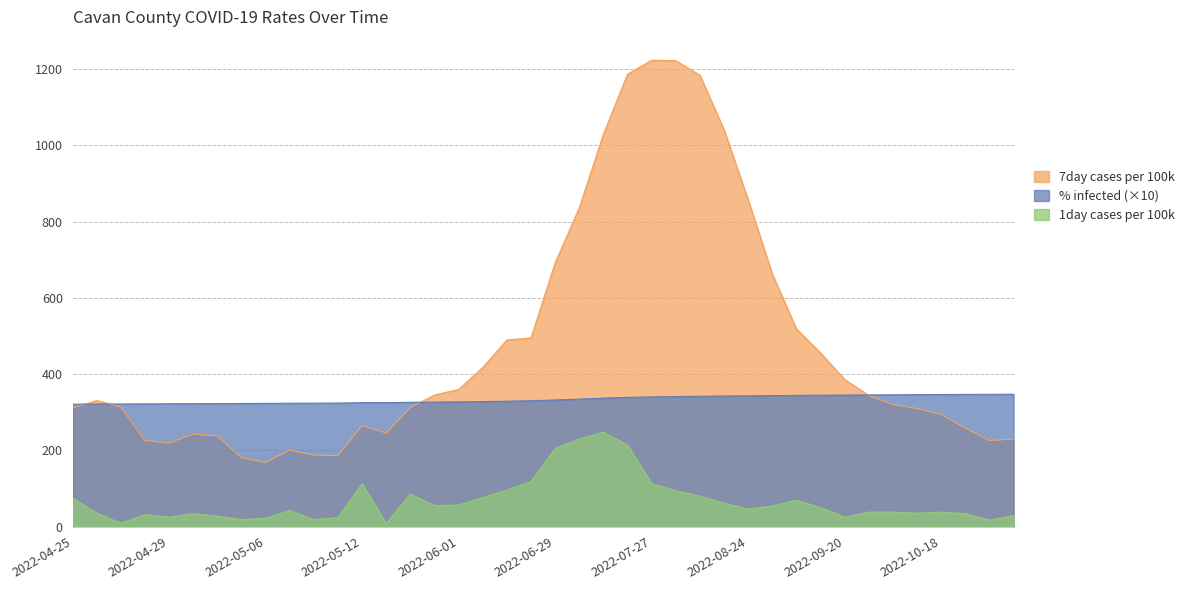

Rank the series by their average value, from lowest to highest.

1day cases per 100k, % infected (×10), 7day cases per 100k